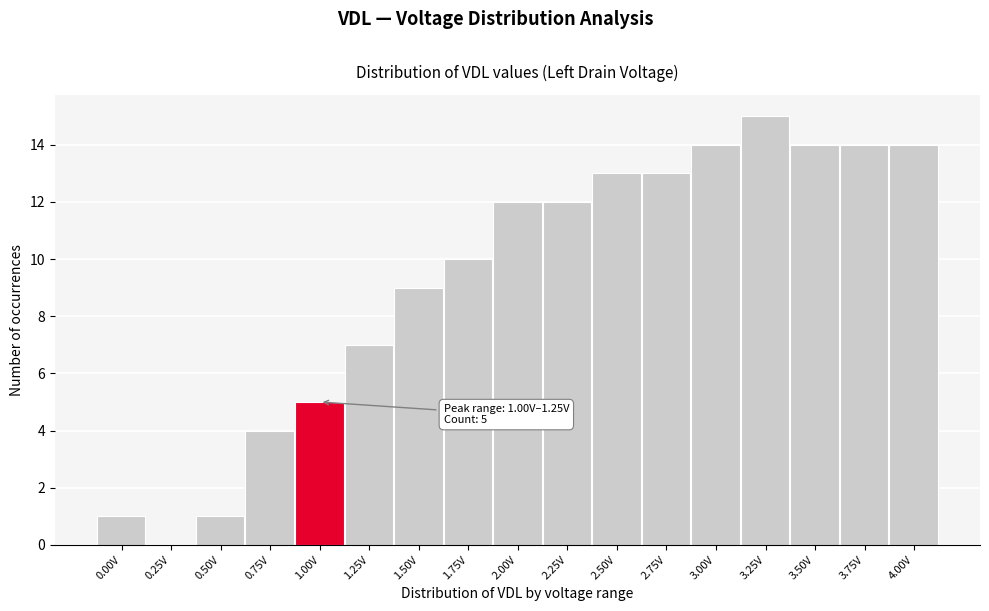

Reading left to right, what are all the values shown in this chart?

0.00V=1	0.25V=0	0.50V=1	0.75V=4	1.00V=5	1.25V=7	1.50V=9	1.75V=10	2.00V=12	2.25V=12	2.50V=13	2.75V=13	3.00V=14	3.25V=15	3.50V=14	3.75V=14	4.00V=14